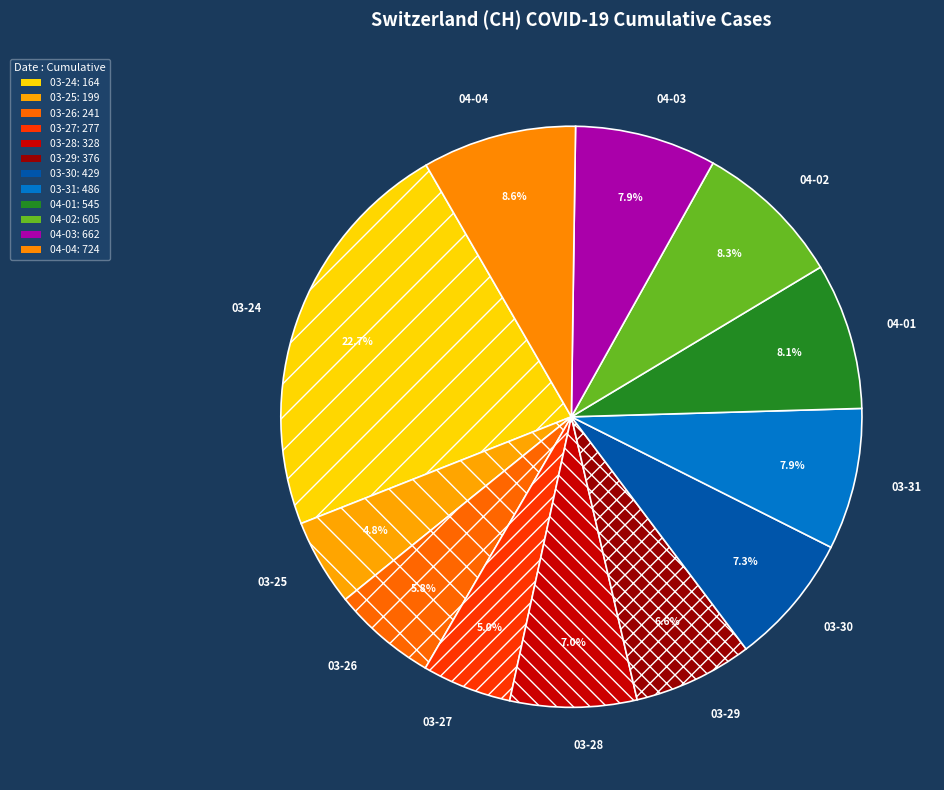

What is the ratio of the value at 03-29 to the value at 03-24?

0.3